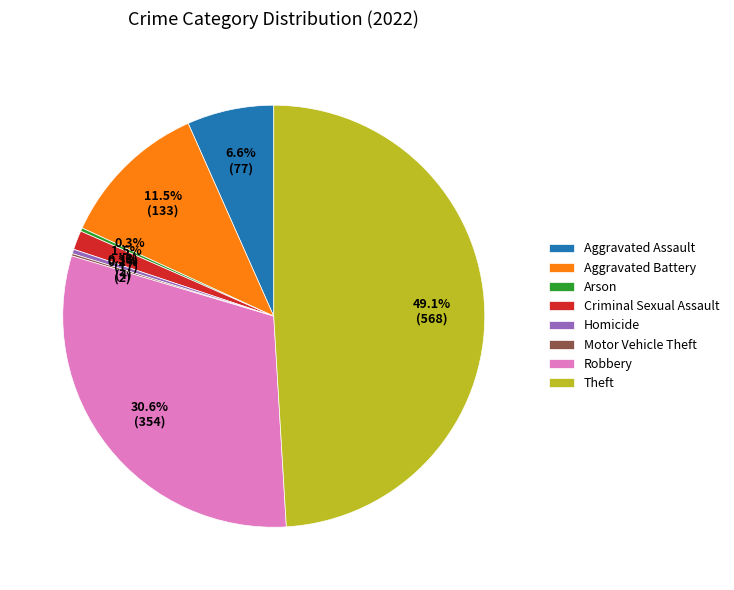

What percentage is NOT represented by Aggravated Assault?

93.4%